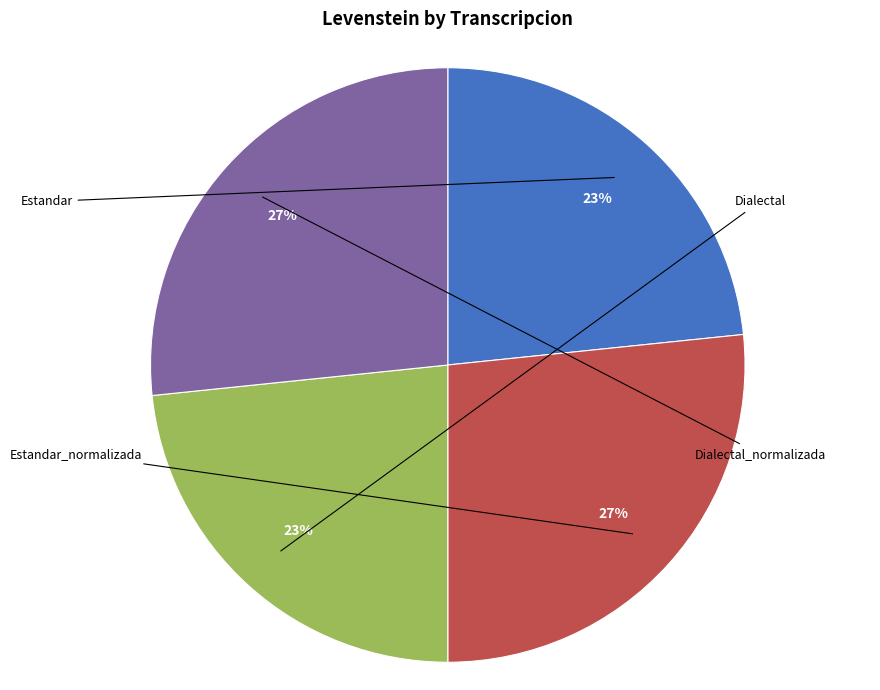

Is there any slice that represents more than half of the pie?

No